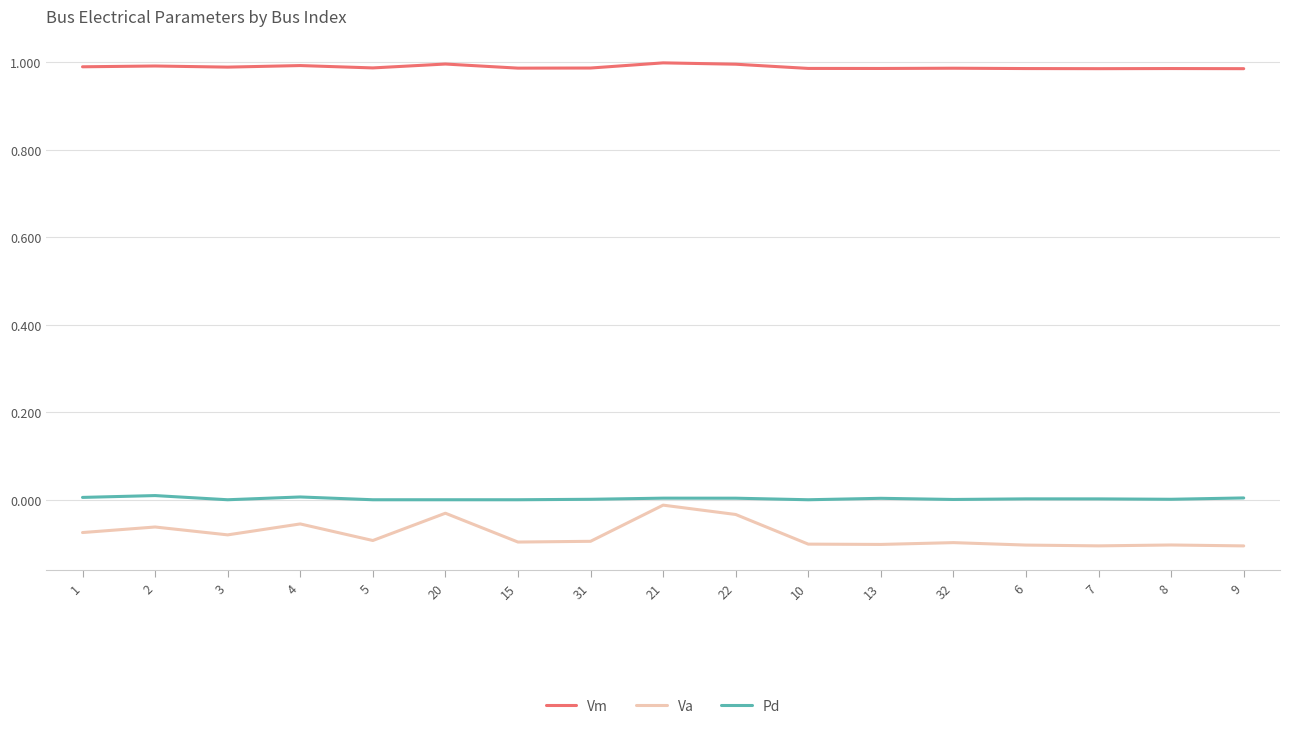

True or false: Va and Pd cross at least once.

False